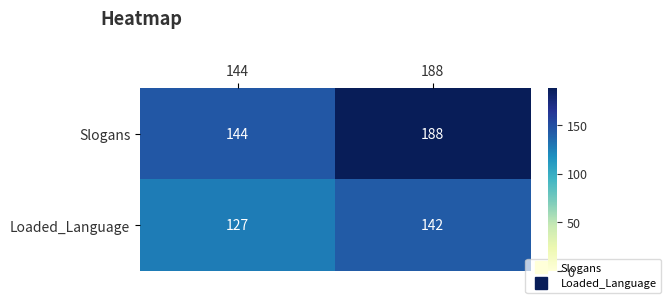

True or false: Slogans has a value of 188 at 188.

True